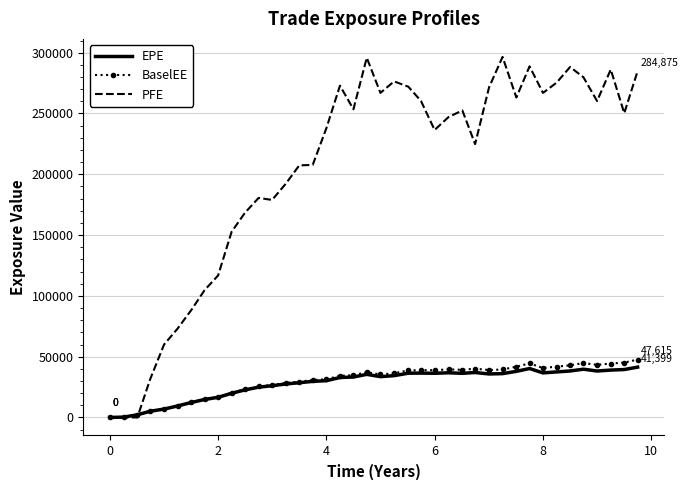

Which series has the largest range (max minus min)?

PFE